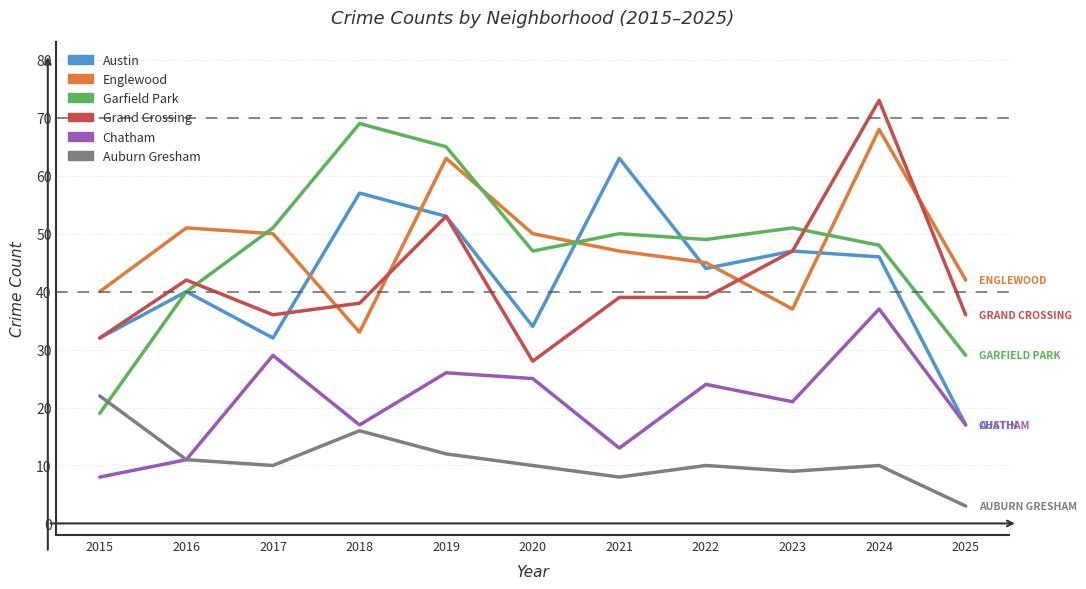

Reading left to right, what are all the values shown in this chart?

Austin: 2015=32	2016=40	2017=32	2018=57	2019=53	2020=34	2021=63	2022=44	2023=47	2024=46	2025=17
Englewood: 2015=40	2016=51	2017=50	2018=33	2019=63	2020=50	2021=47	2022=45	2023=37	2024=68	2025=42
Garfield Park: 2015=19	2016=40	2017=51	2018=69	2019=65	2020=47	2021=50	2022=49	2023=51	2024=48	2025=29
Grand Crossing: 2015=32	2016=42	2017=36	2018=38	2019=53	2020=28	2021=39	2022=39	2023=47	2024=73	2025=36
Chatham: 2015=8	2016=11	2017=29	2018=17	2019=26	2020=25	2021=13	2022=24	2023=21	2024=37	2025=17
Auburn Gresham: 2015=22	2016=11	2017=10	2018=16	2019=12	2020=10	2021=8	2022=10	2023=9	2024=10	2025=3